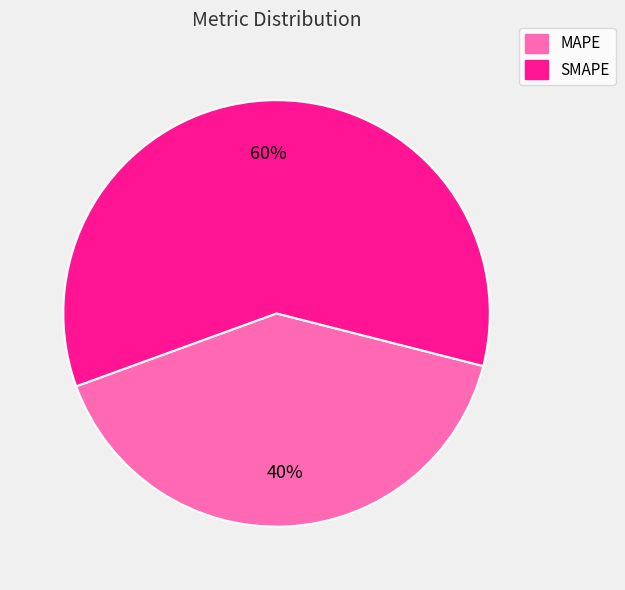

Count the number of slices in the pie.

2